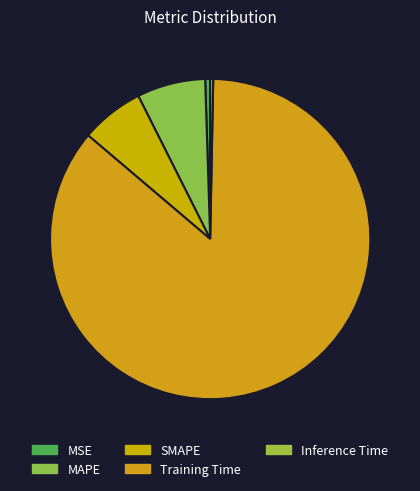

What is the change in value from MSE to Training Time?

+2.0